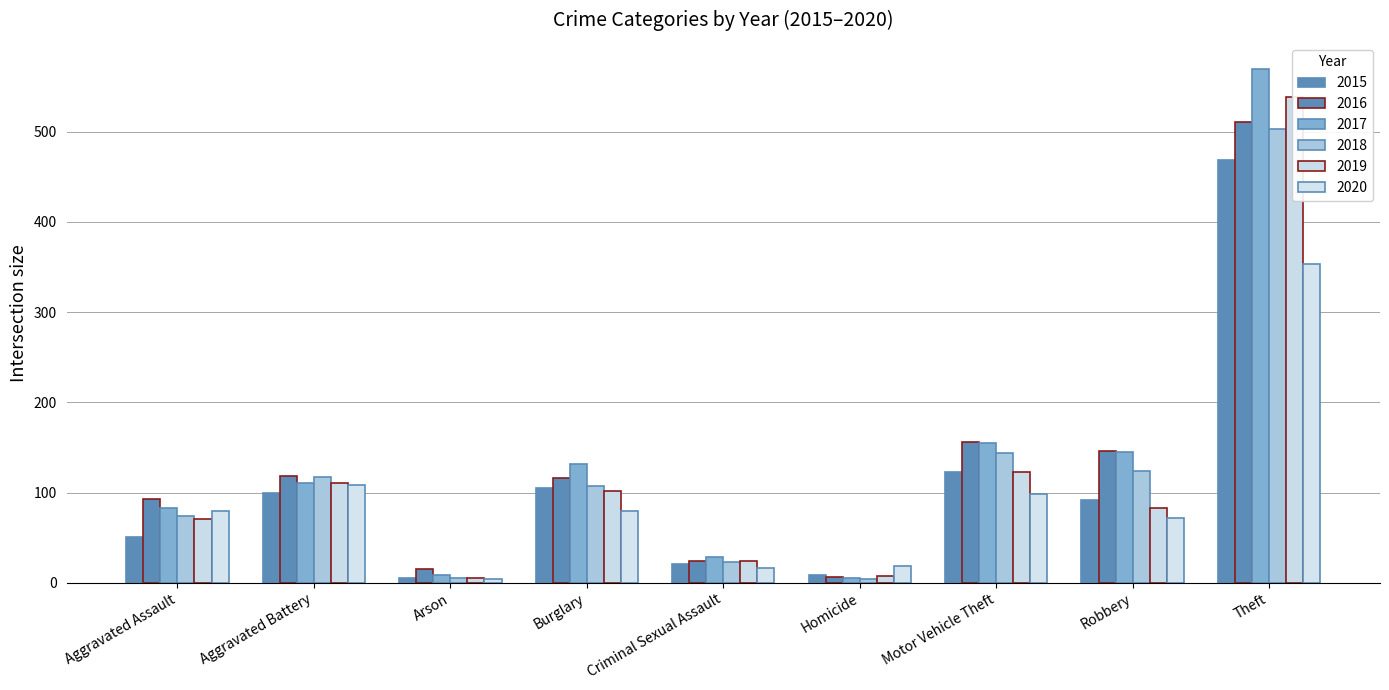

What is the difference between the maximum and minimum values in the 2019 series?

533